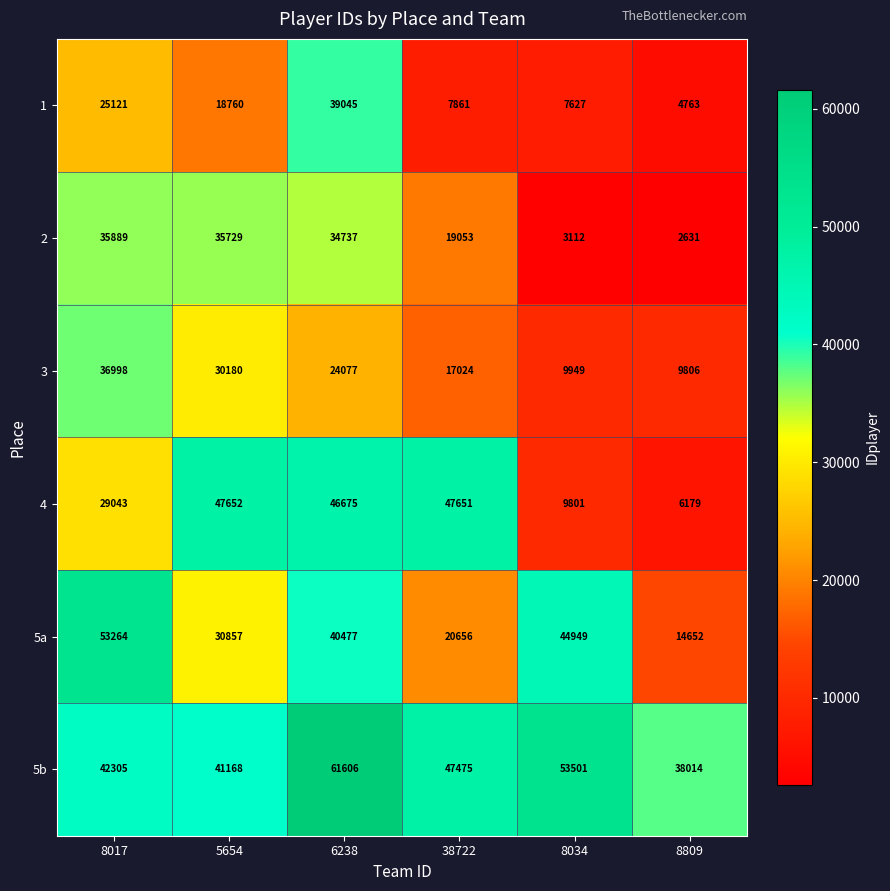

What is the smallest value displayed?

2631